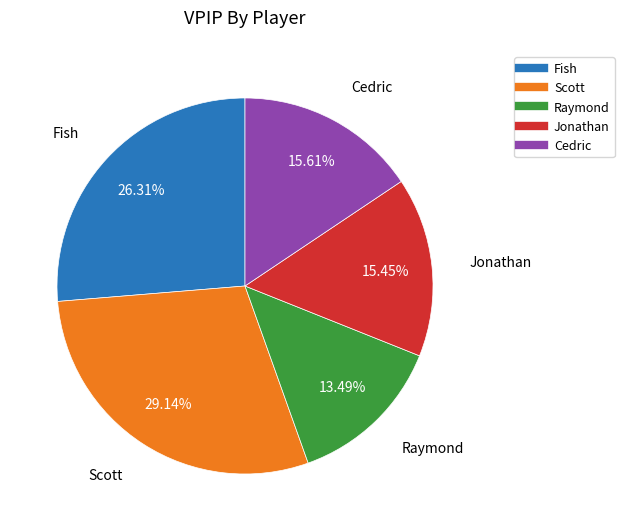

Combined, do Scott and Fish account for over 50%?

Yes